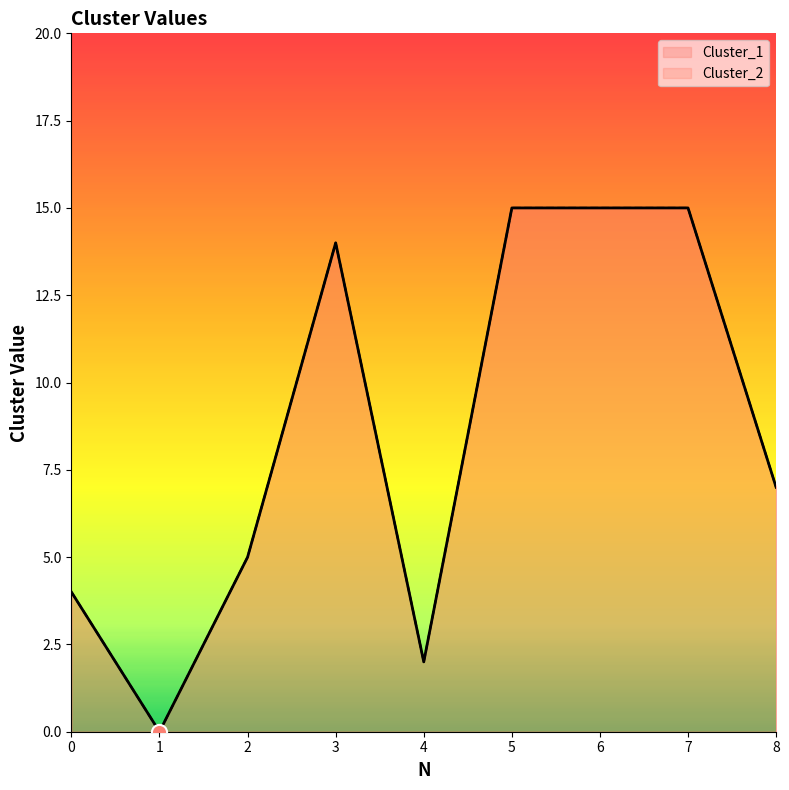

What are all the series names shown in the legend?

Cluster_1, Cluster_2